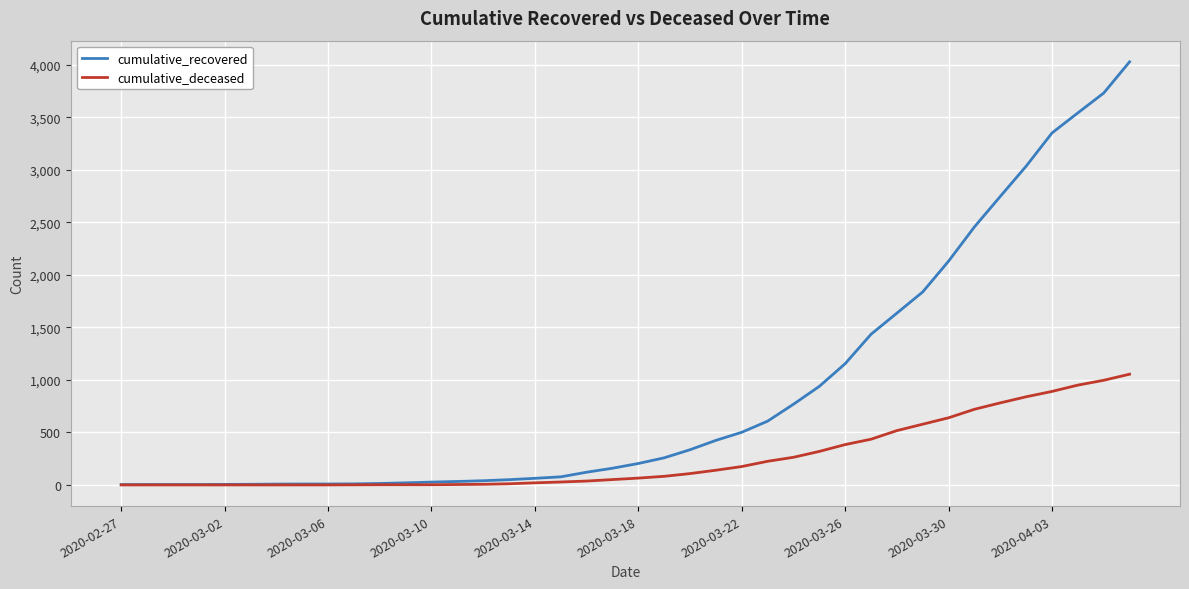

Rank the series by their maximum value, from highest to lowest.

cumulative_recovered, cumulative_deceased